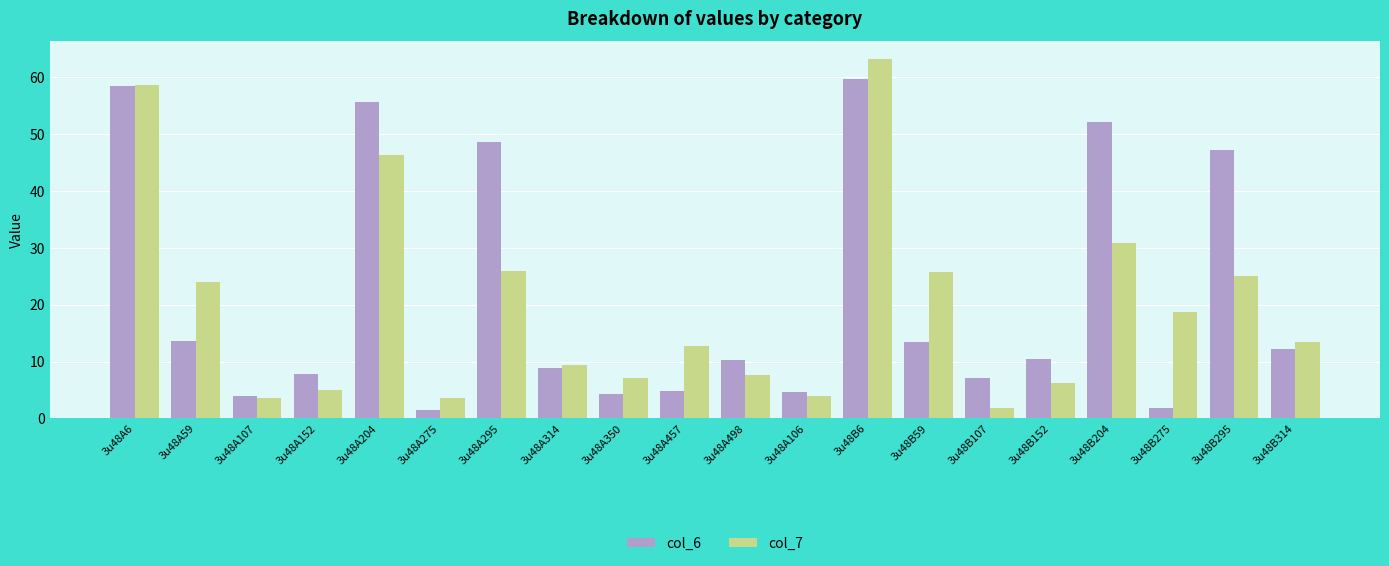

What is the average value of the col_7 series?

19.7